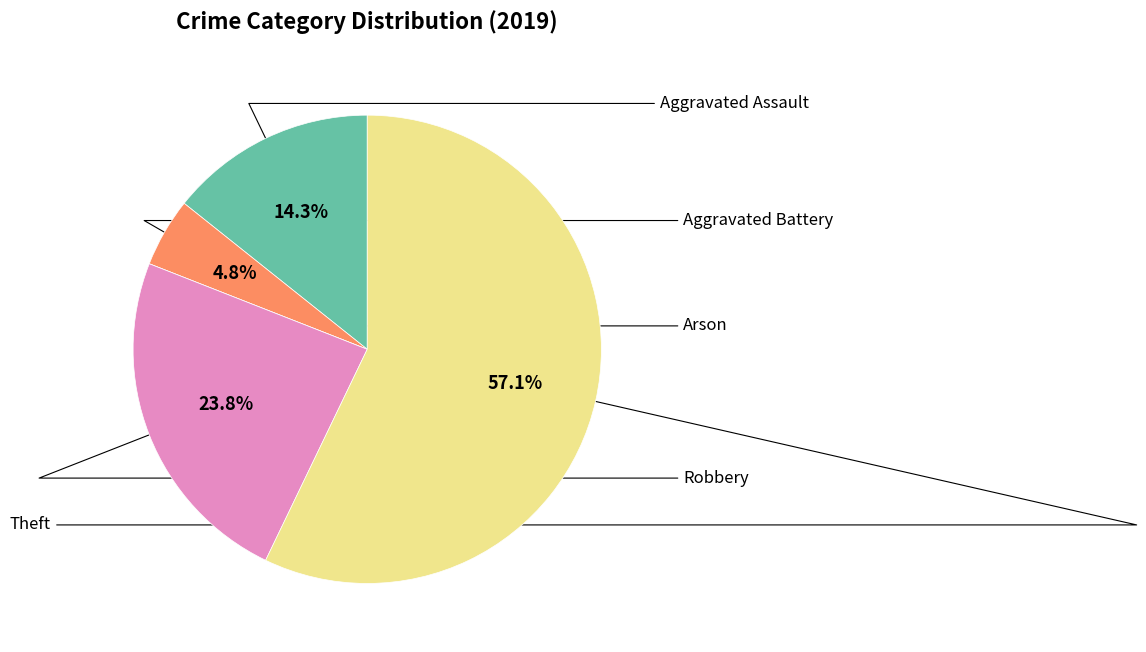

Does any single category account for the majority?

Yes